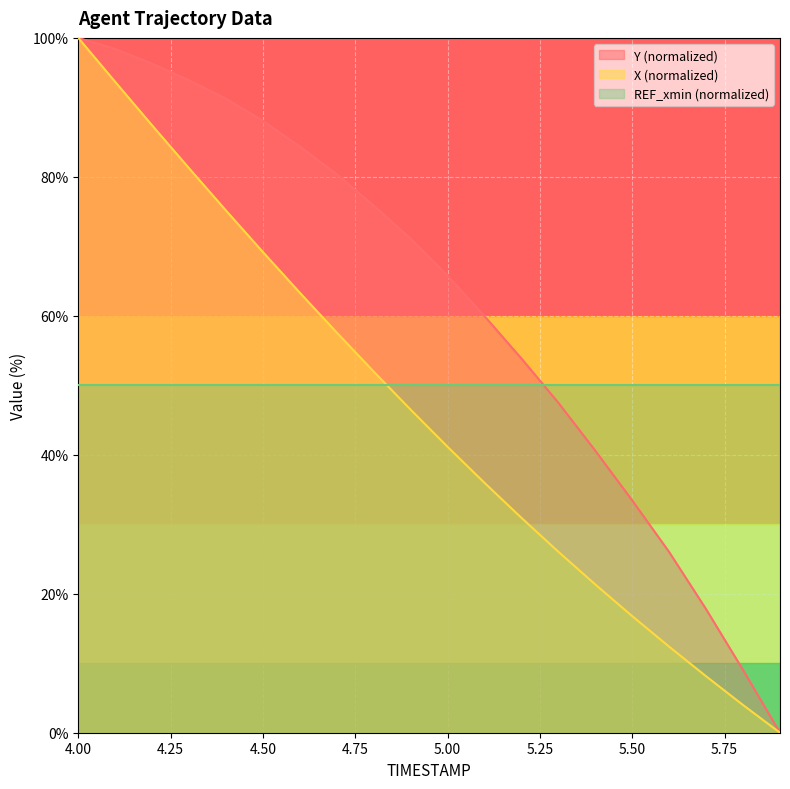

How many data points in X are above 46?

10